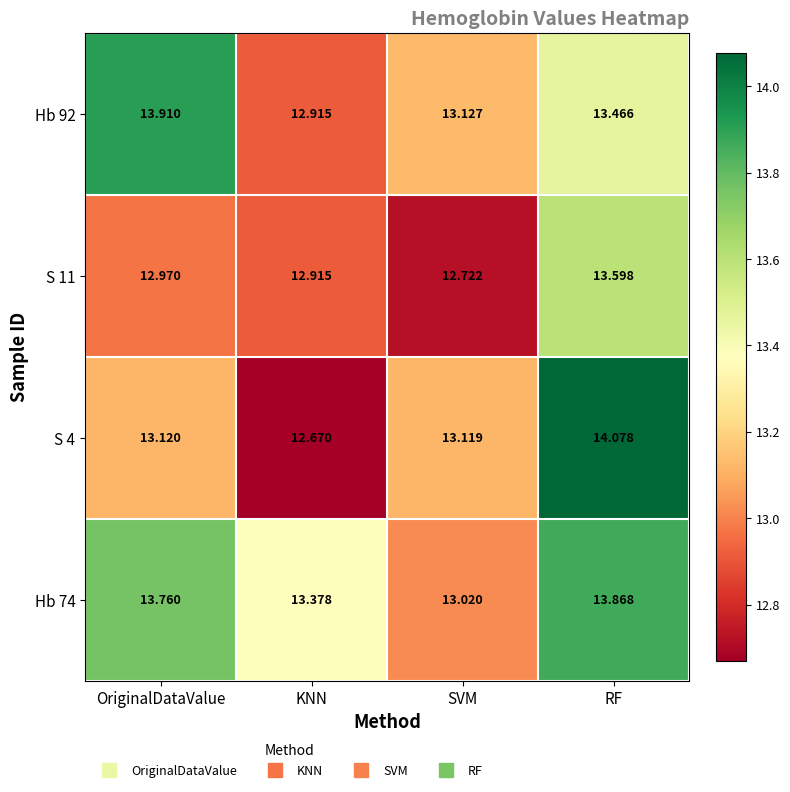

Count the number of data series in this chart.

4